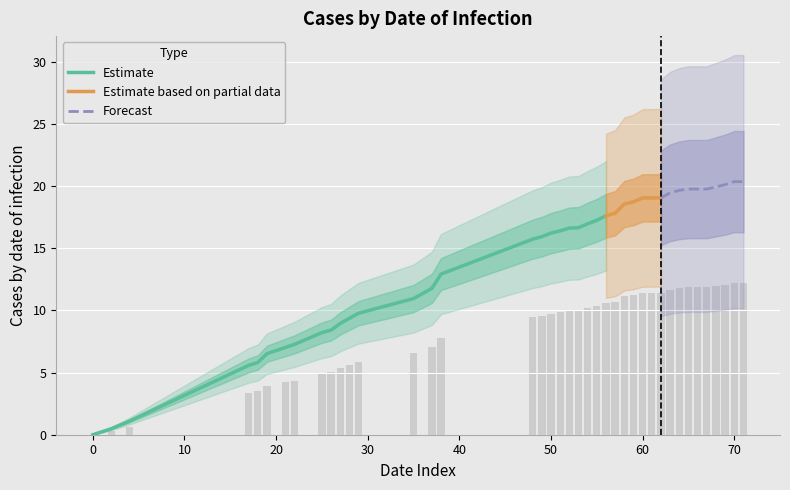

What is the value of the 29th bar from the left?

11.4